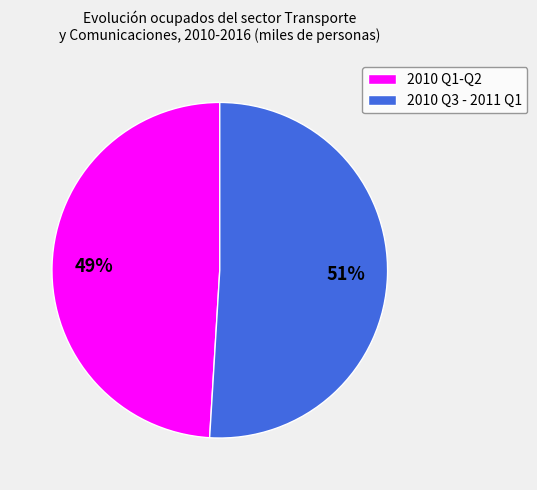

What percentage is the 2010 Q3 - 2011 Q1 slice, to the nearest percent?

51%